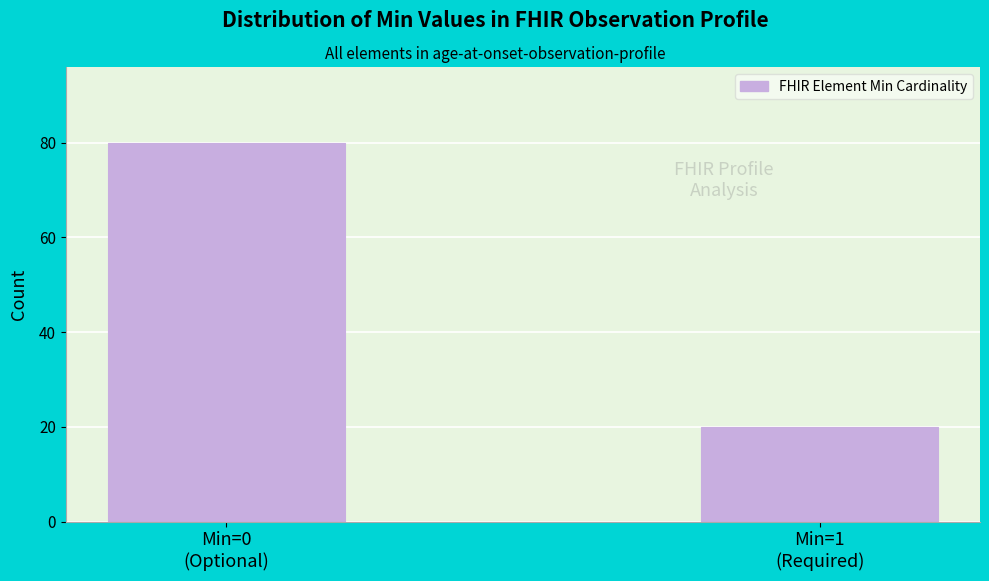

Reading left to right, transcribe all the data shown in this chart.

80	20